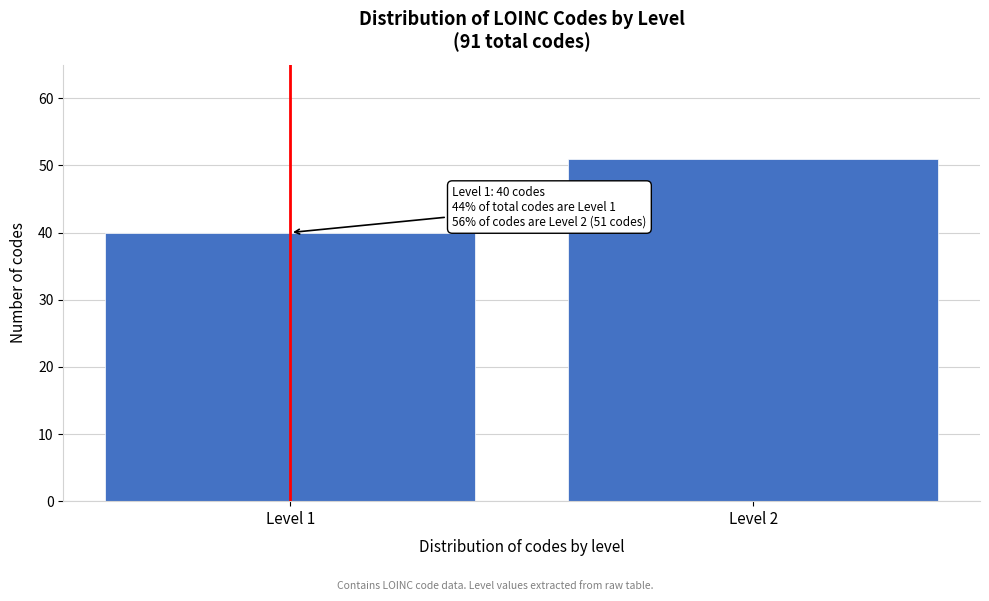

Reading right to left, what are all the values shown in this chart?

Level 2=51	Level 1=40